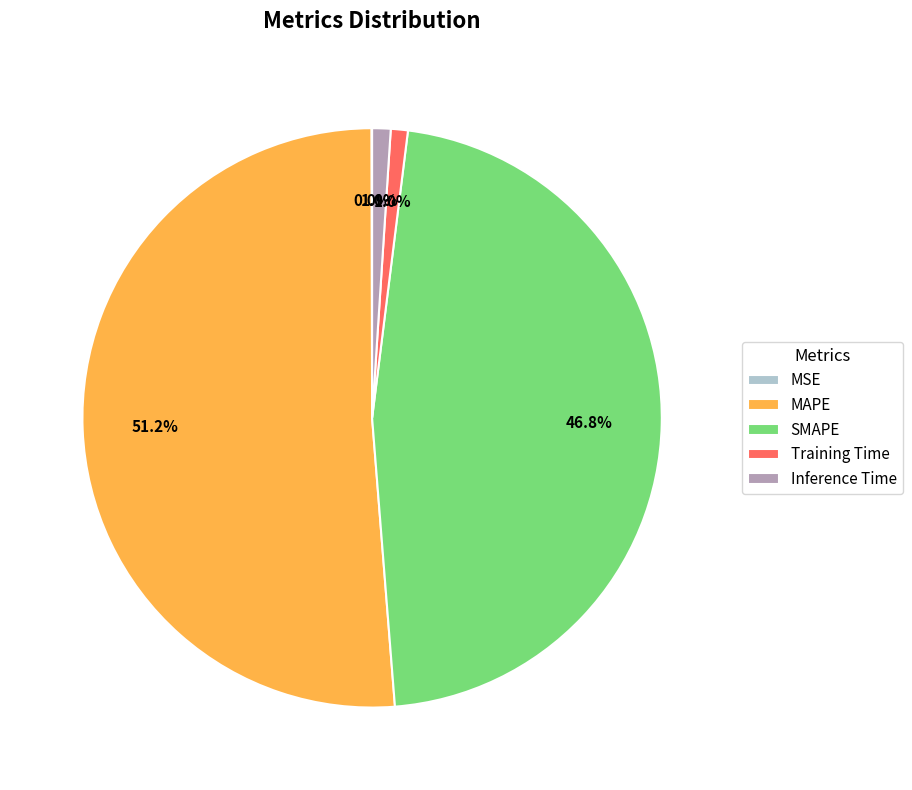

To the nearest percent, what is the difference between the largest and smallest slice percentages?

51%